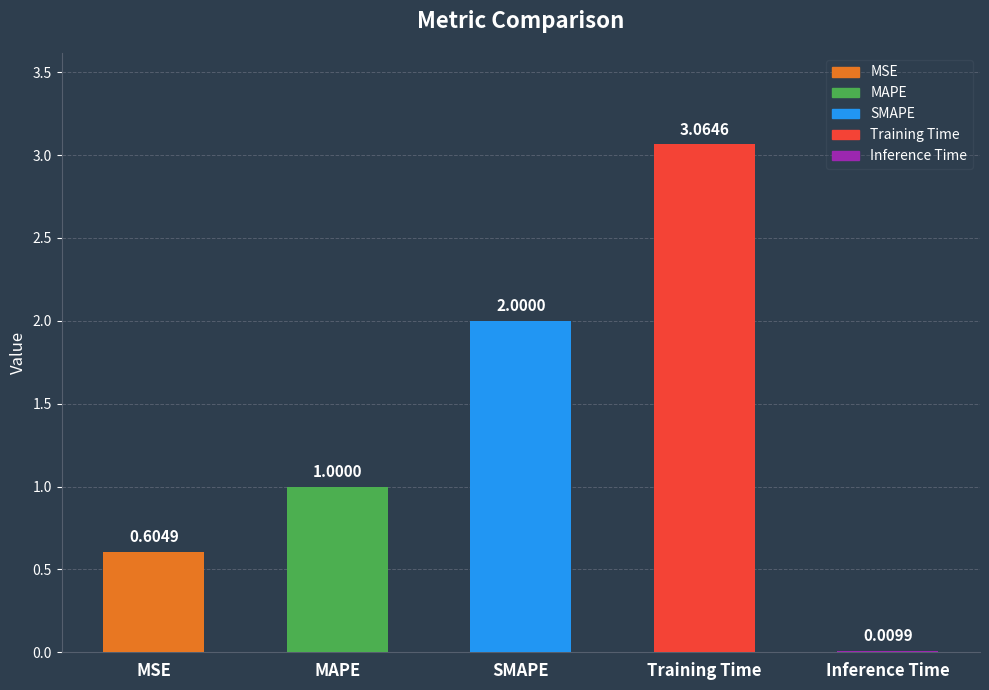

What position from the right is Inference Time?

1